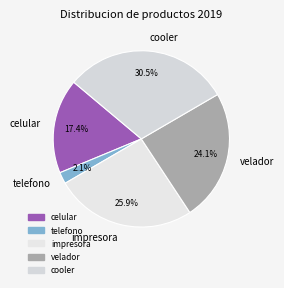

What percentage do velador and cooler together represent?

54.6%